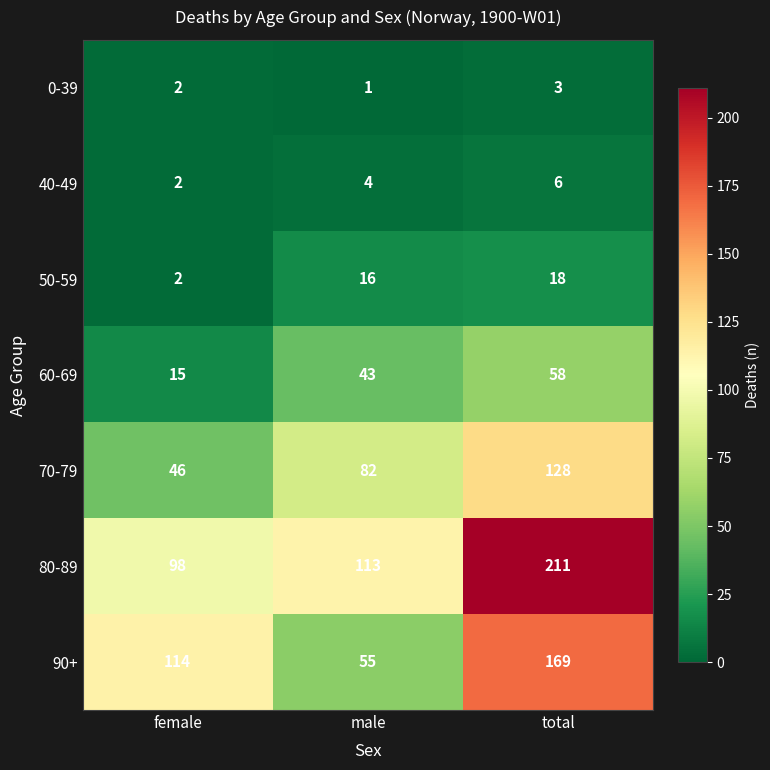

At which label is 90+ closest to 112?

female